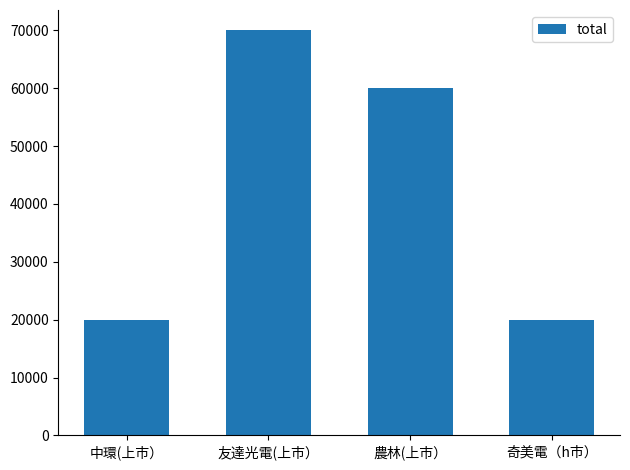

What is the smallest value displayed?

20000